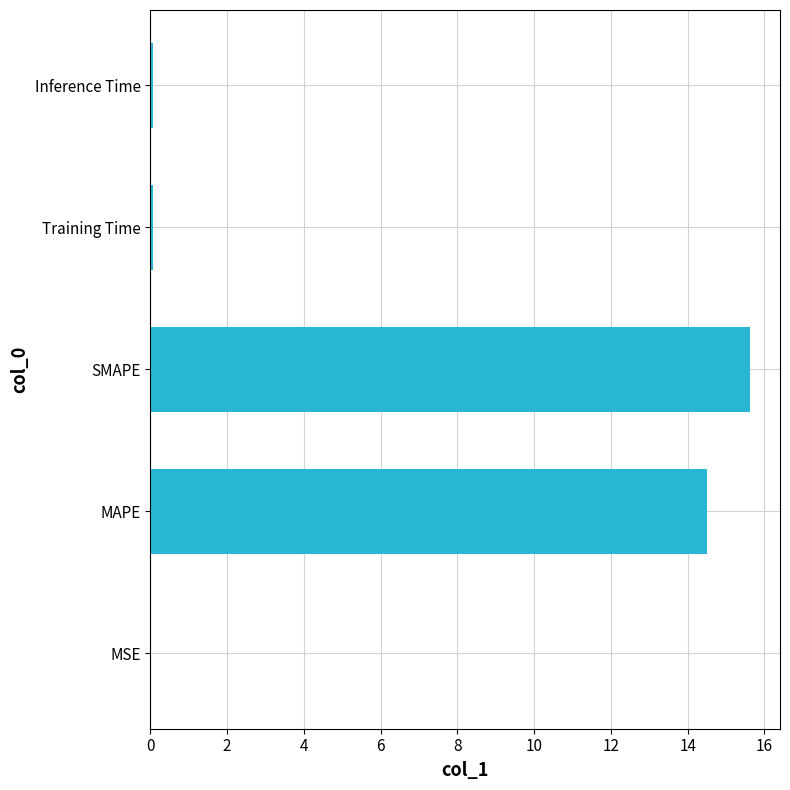

What is the maximum value shown in the chart?

15.6